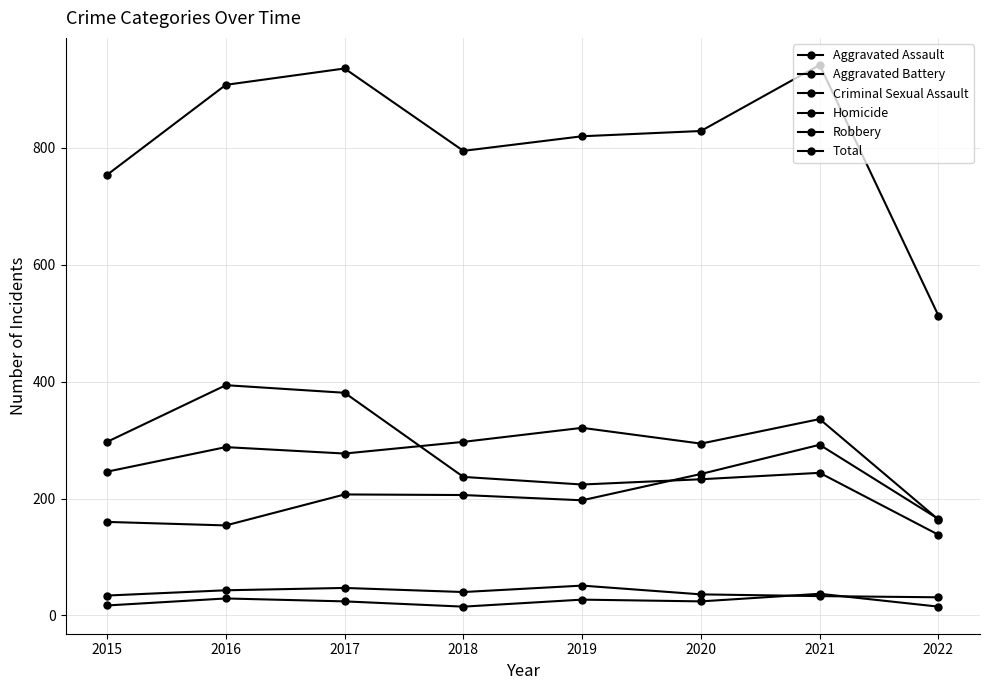

How many series are shown in this chart?

6